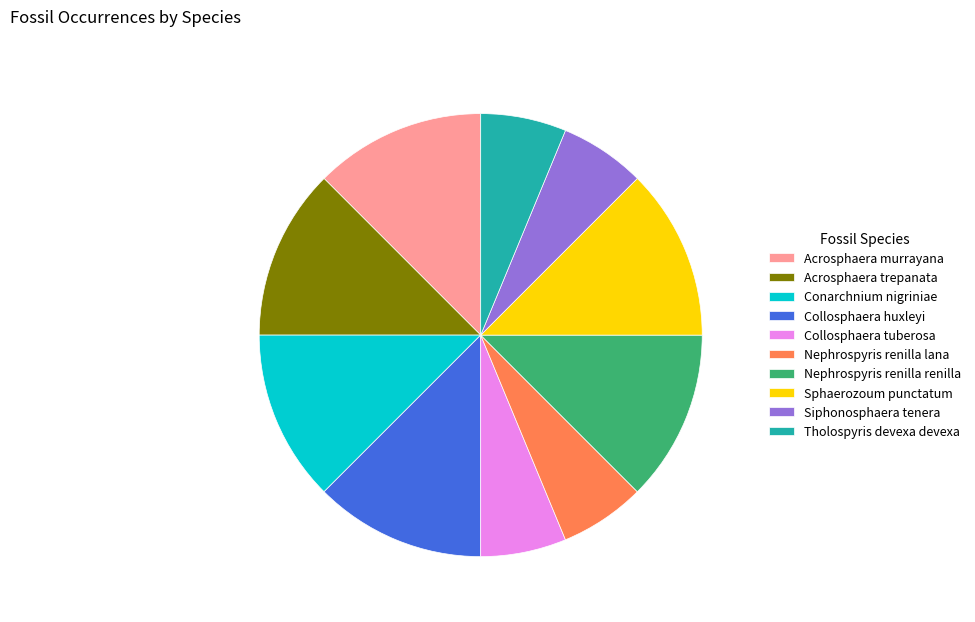

Do Nephrospyris renilla lana and Tholospyris devexa devexa together represent more than half of the pie?

No